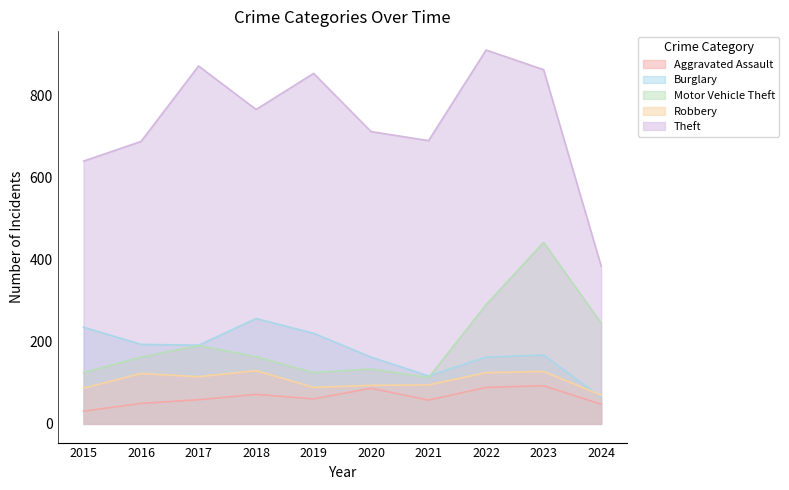

In Robbery, how many points are higher than both neighbors (excluding endpoints)?

3